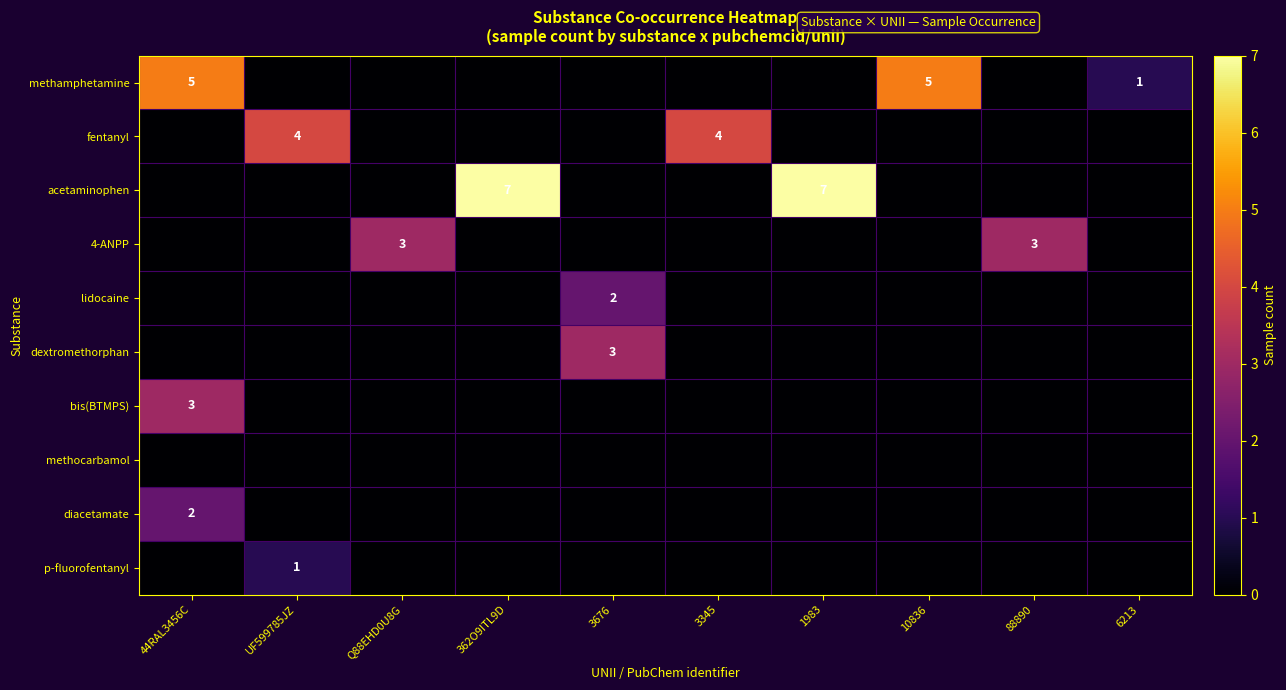

True or false: methamphetamine has a value of 1 at 10836.

False